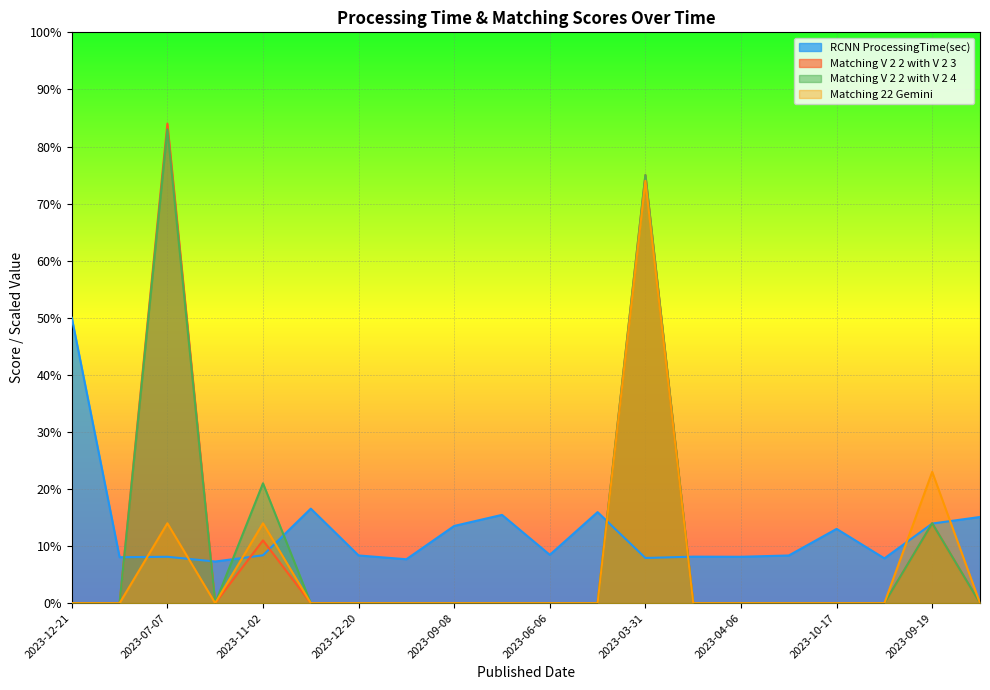

Count the number of categories in the chart.

20